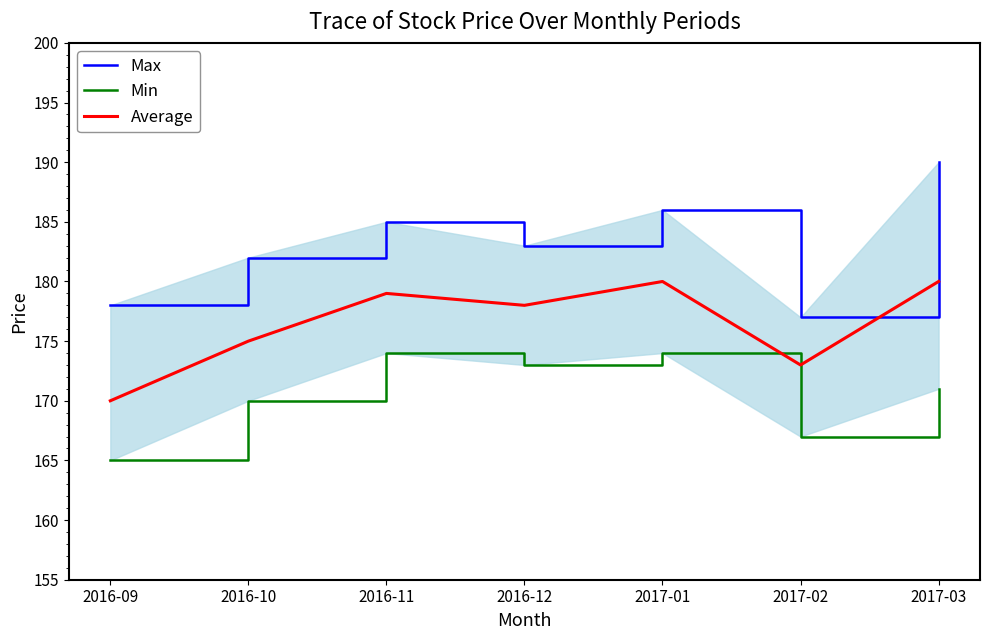

True or false: Max and Min cross at least once.

False